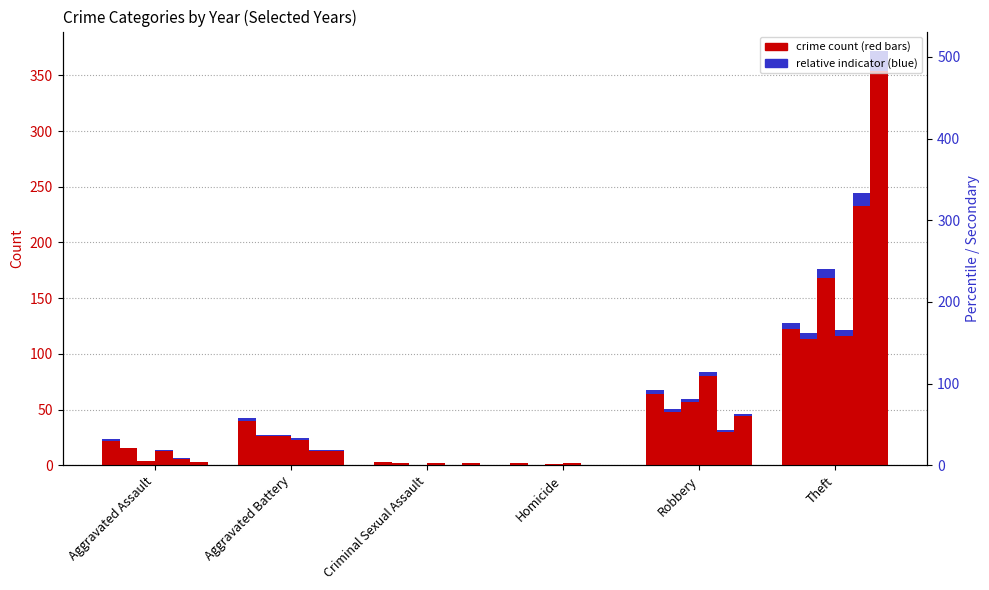

What position from the left is Criminal Sexual Assault?

3